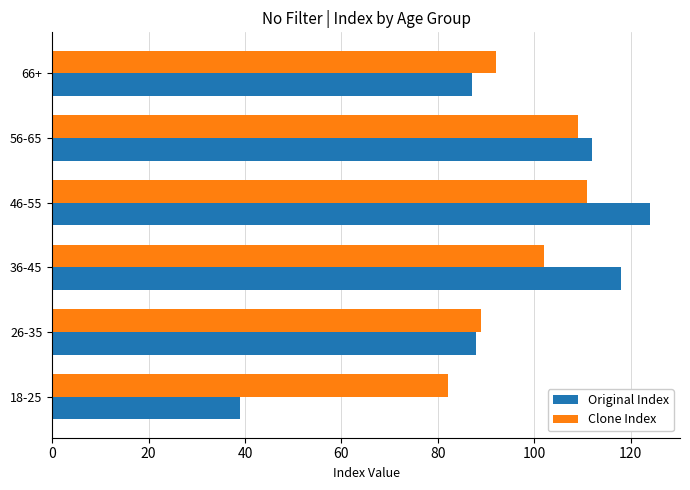

Which series has the widest spread of values?

Original Index